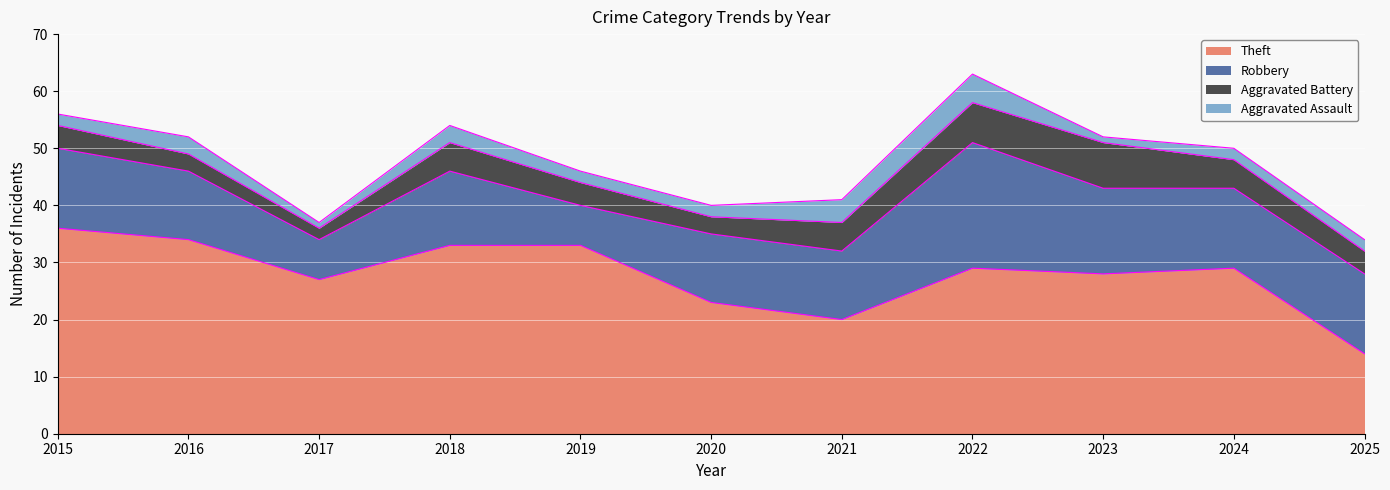

List the series in order of their peak value, lowest first.

Aggravated Assault, Aggravated Battery, Robbery, Theft